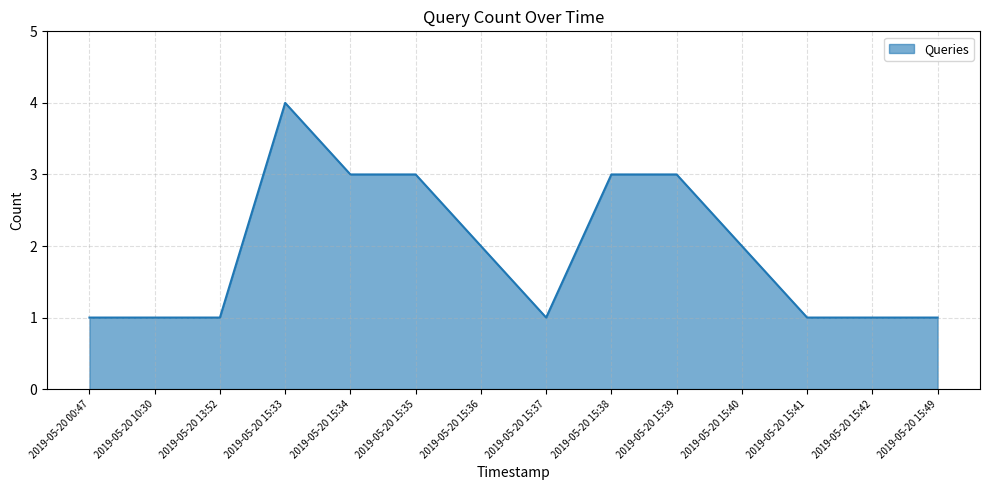

Which category has the highest value across all series?

2019-05-20 15:33